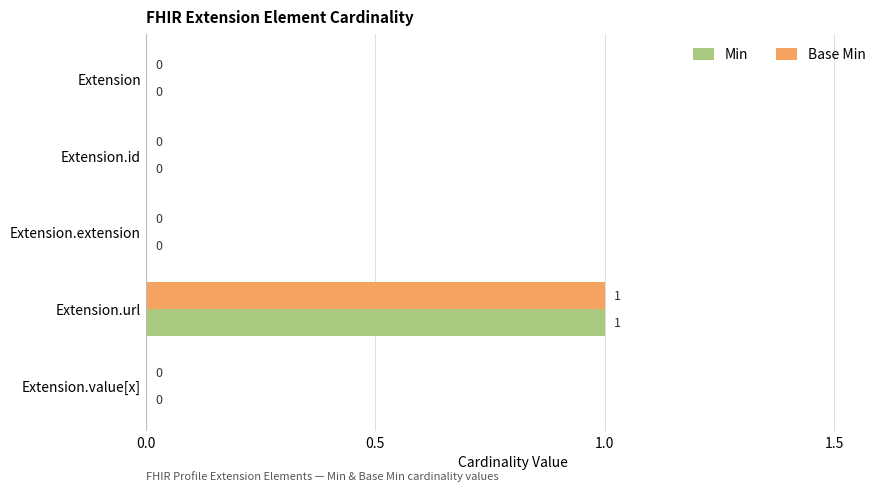

How many Base Min values are between 0 and 1?

5